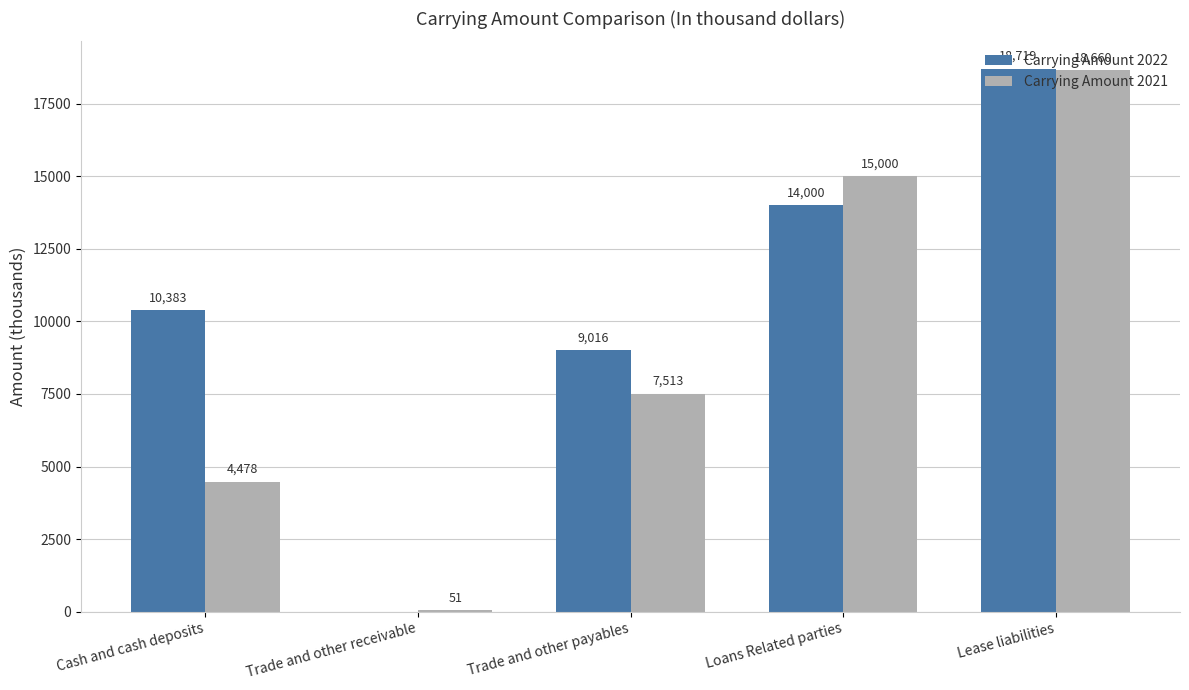

Between Trade and other payables and Loans Related parties, which series saw the biggest shift?

Carrying Amount 2021